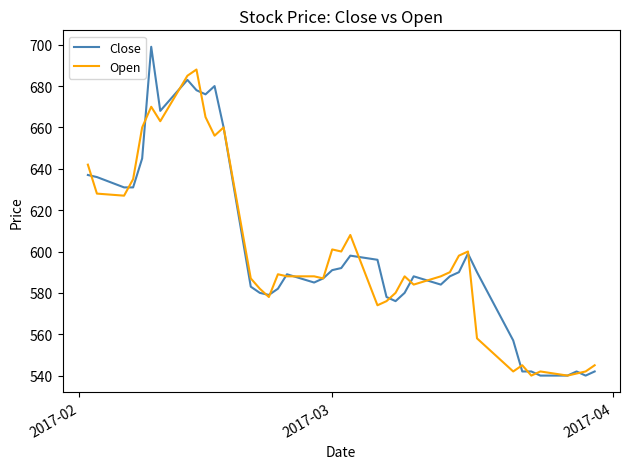

List the series in order of their peak value, highest first.

Close, Open